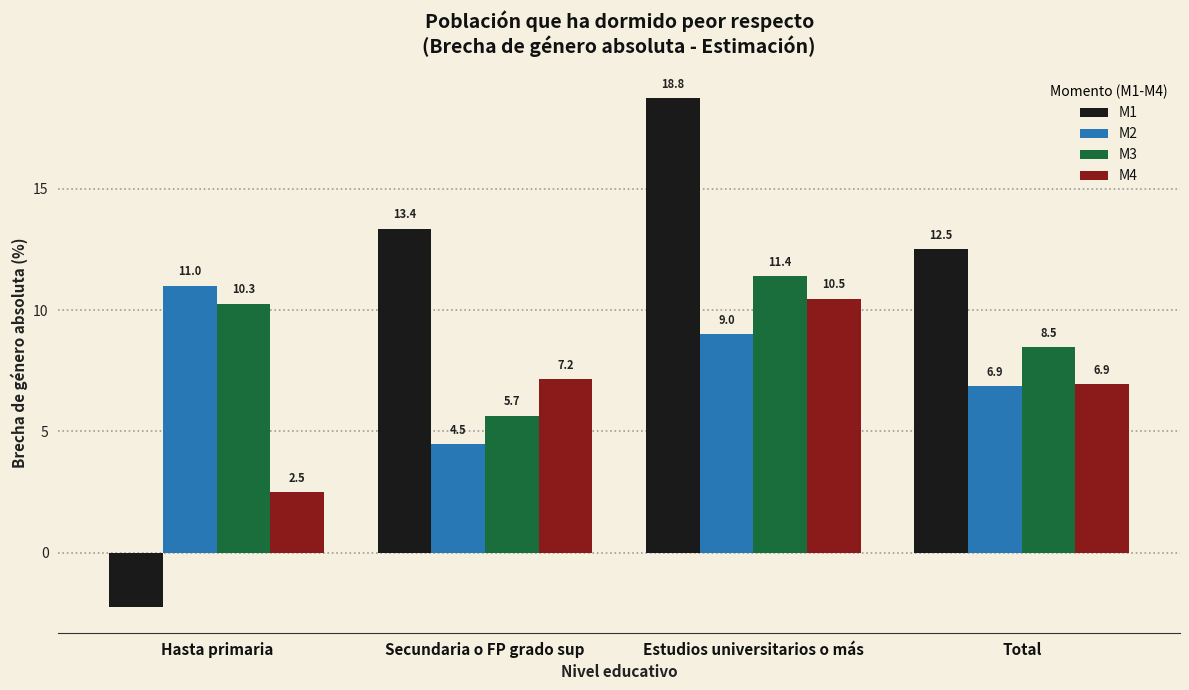

What is the average value of the M1 series?

10.6